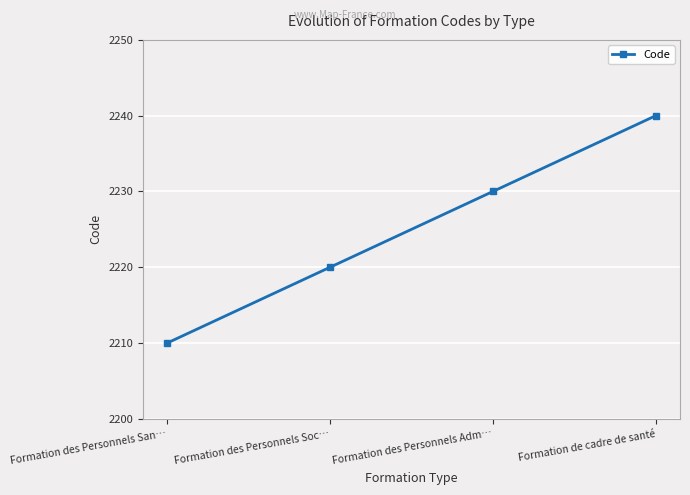

The chart shows a value of 2210 at Formation des Personnels San…. True or false?

True